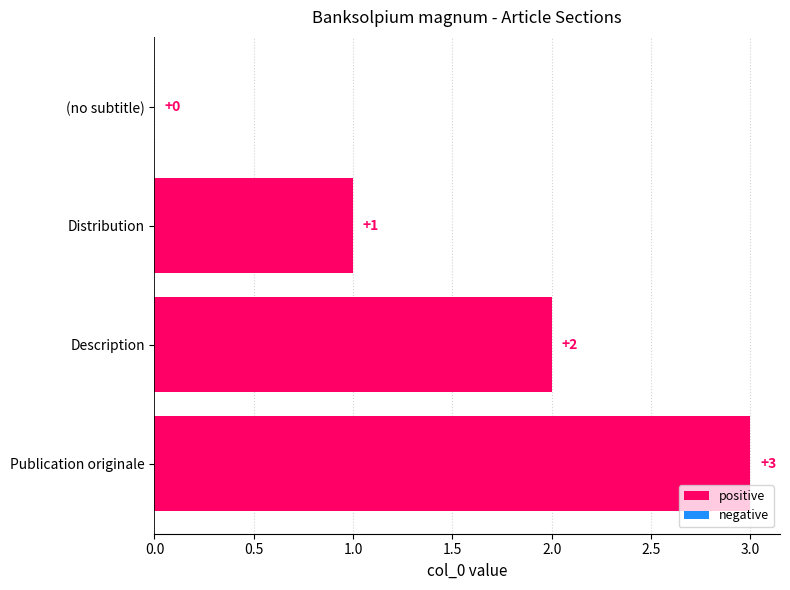

How many series are shown in this chart?

1